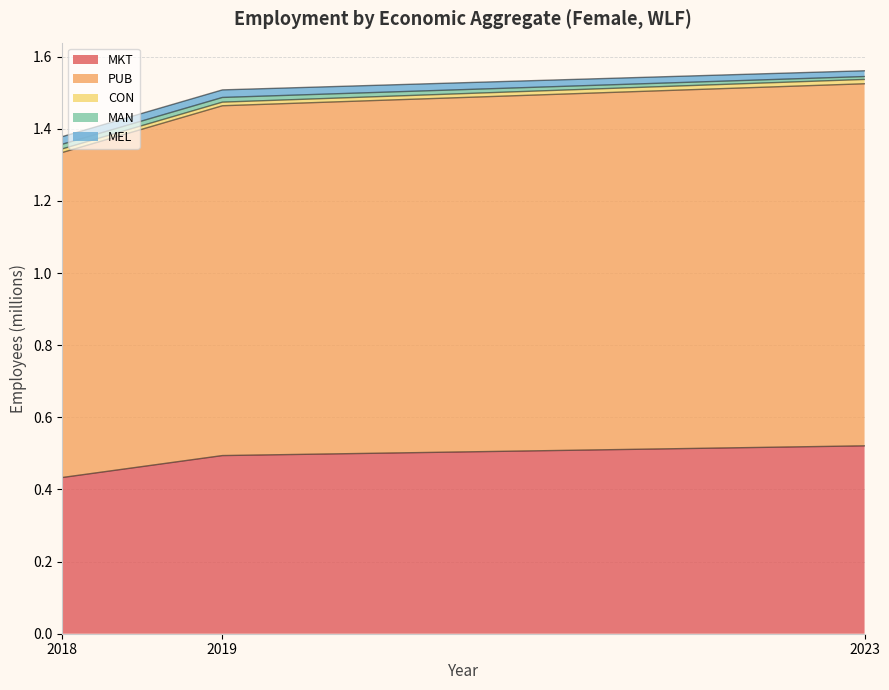

Which series changed the most between 2018 and 2019?

eco_aggregate_pub